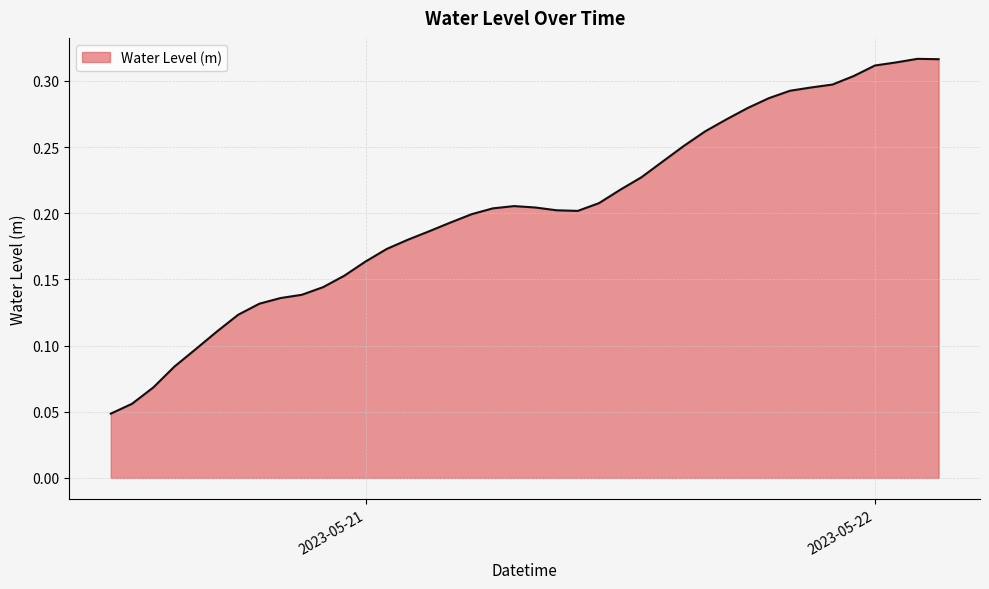

Does the chart have visible grid lines?

Yes